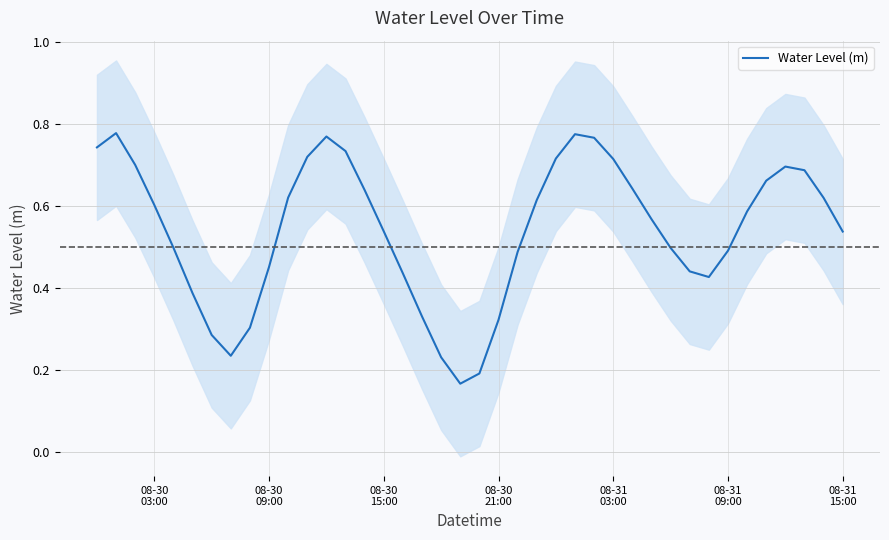

The value at 25 is 0.3. True or false?

False